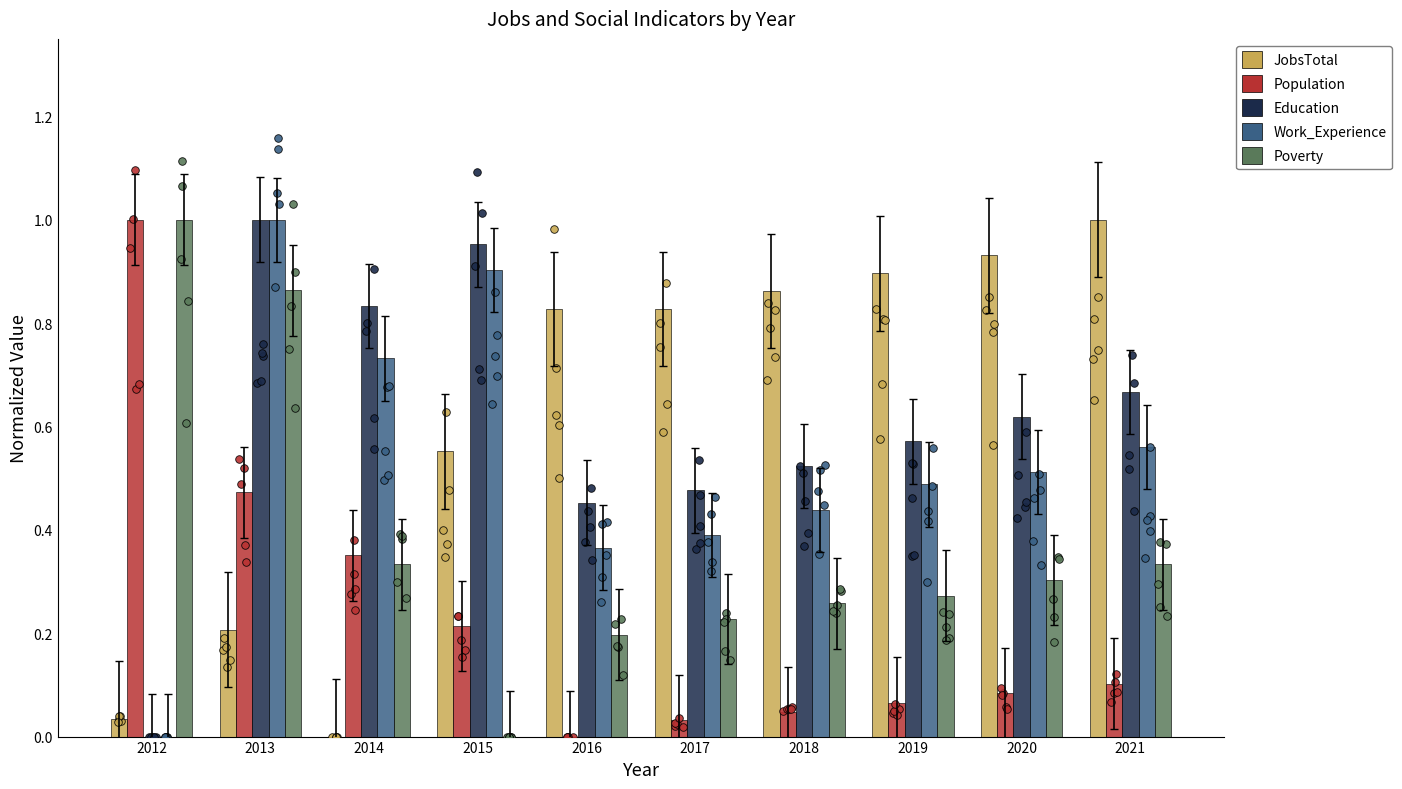

What are all the series names shown in the legend?

JobsTotal, Population, Education, Work_Experience, Poverty